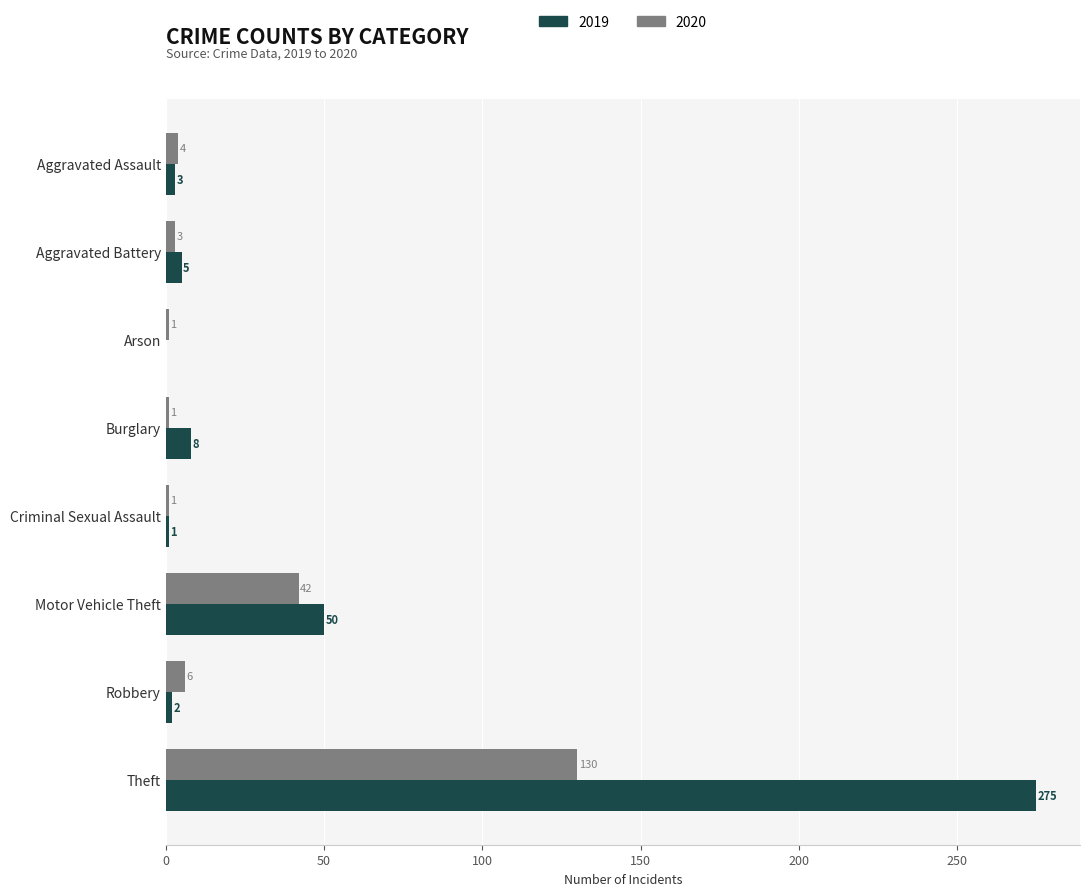

What is the difference between the 2019 values at Aggravated Battery and Theft?

270